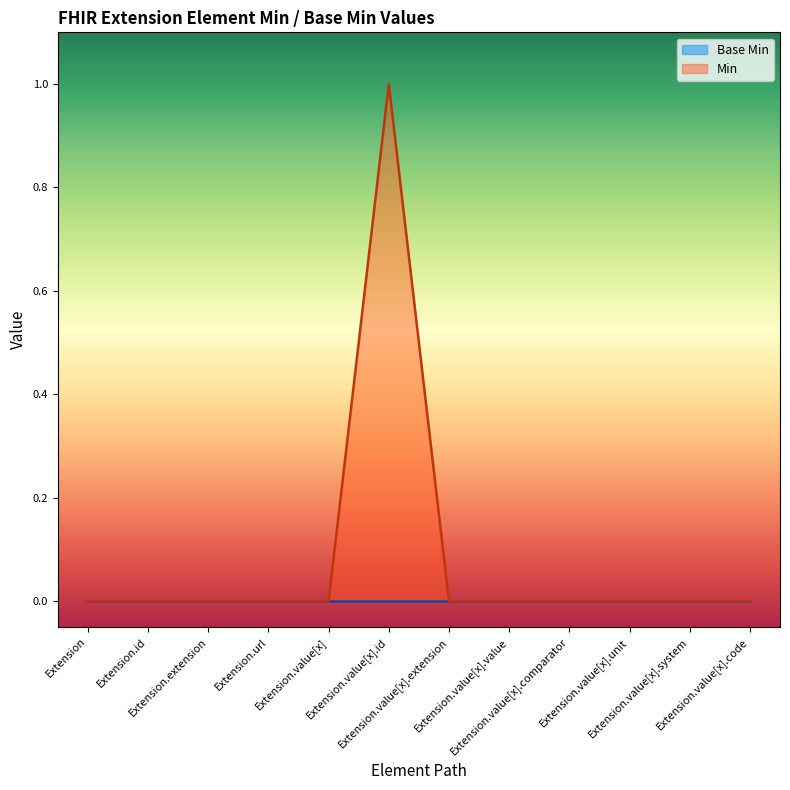

Reading left to right, list all the values displayed in this chart.

Extension=0	Extension.id=0	Extension.extension=0	Extension.url=0	Extension.value[x]=0	Extension.value[x].id=1	Extension.value[x].extension=0	Extension.value[x].value=0	Extension.value[x].comparator=0	Extension.value[x].unit=0	Extension.value[x].system=0	Extension.value[x].code=0